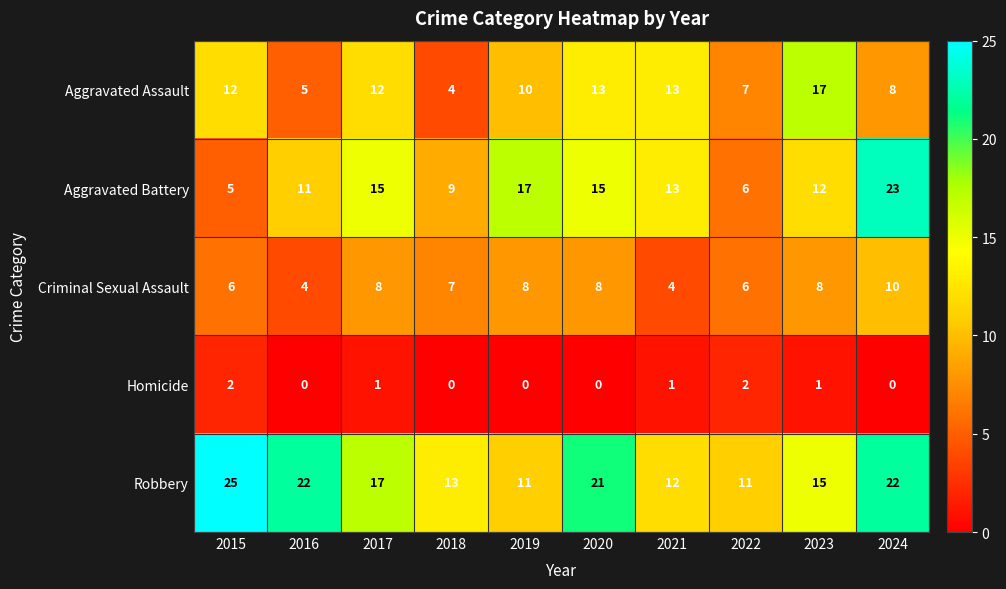

Which series has the largest total across all categories?

Robbery